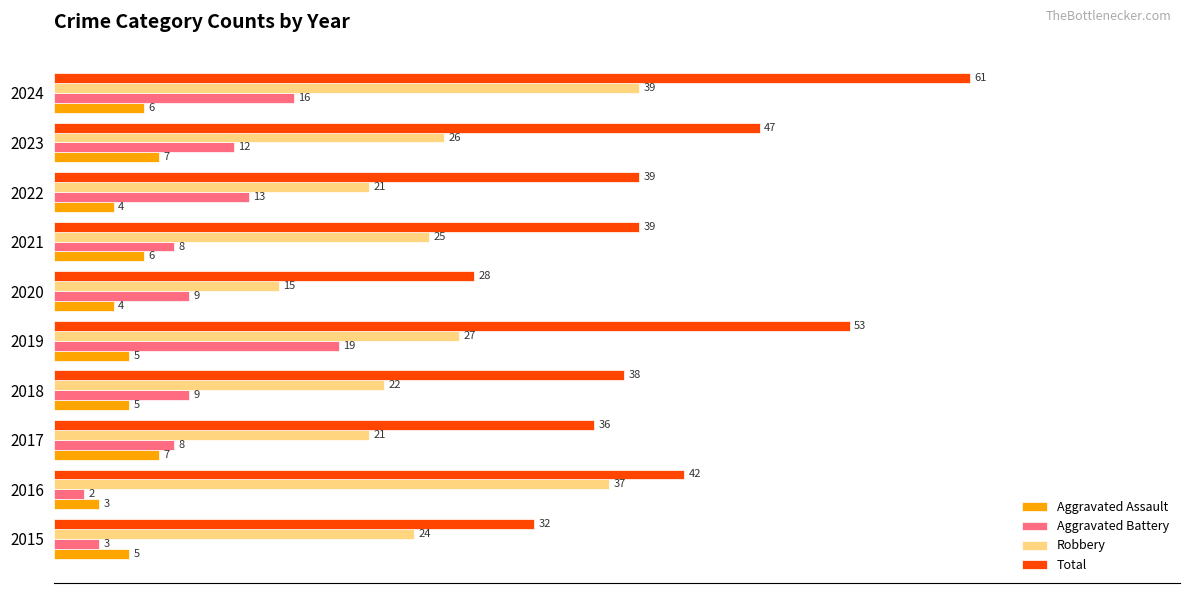

Which series has the widest spread of values?

Total